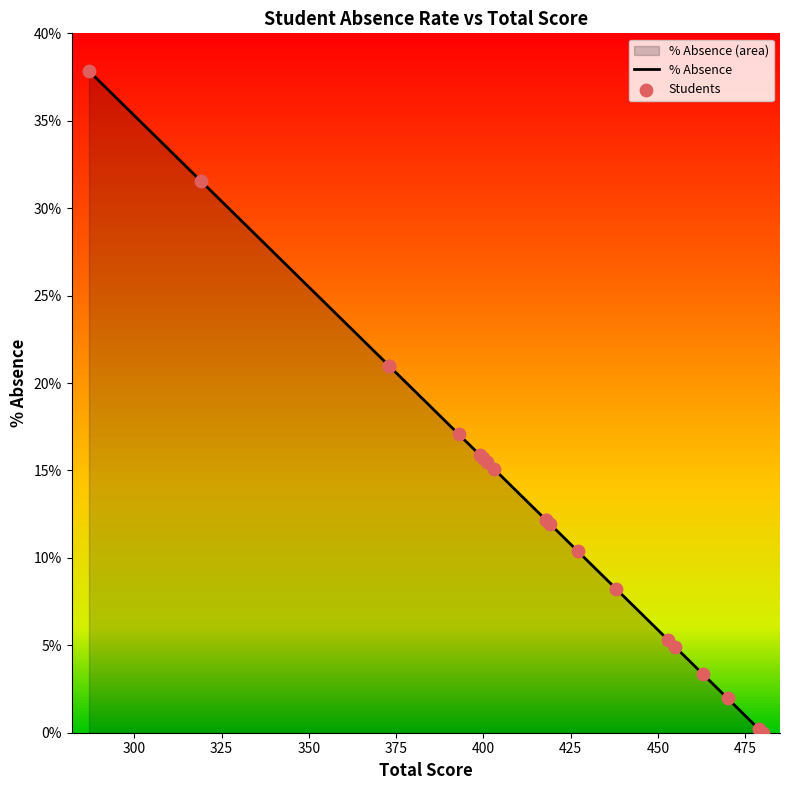

Which series contains the highest Y value?

% Absence